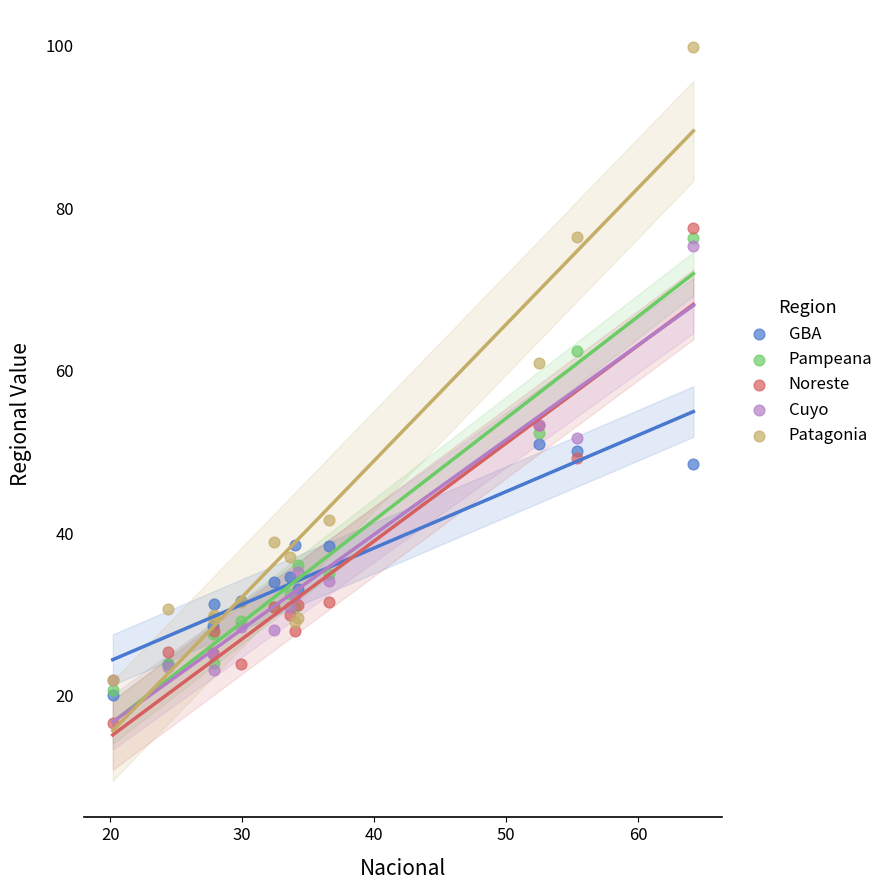

Which series reaches the maximum Y coordinate?

Patagonia